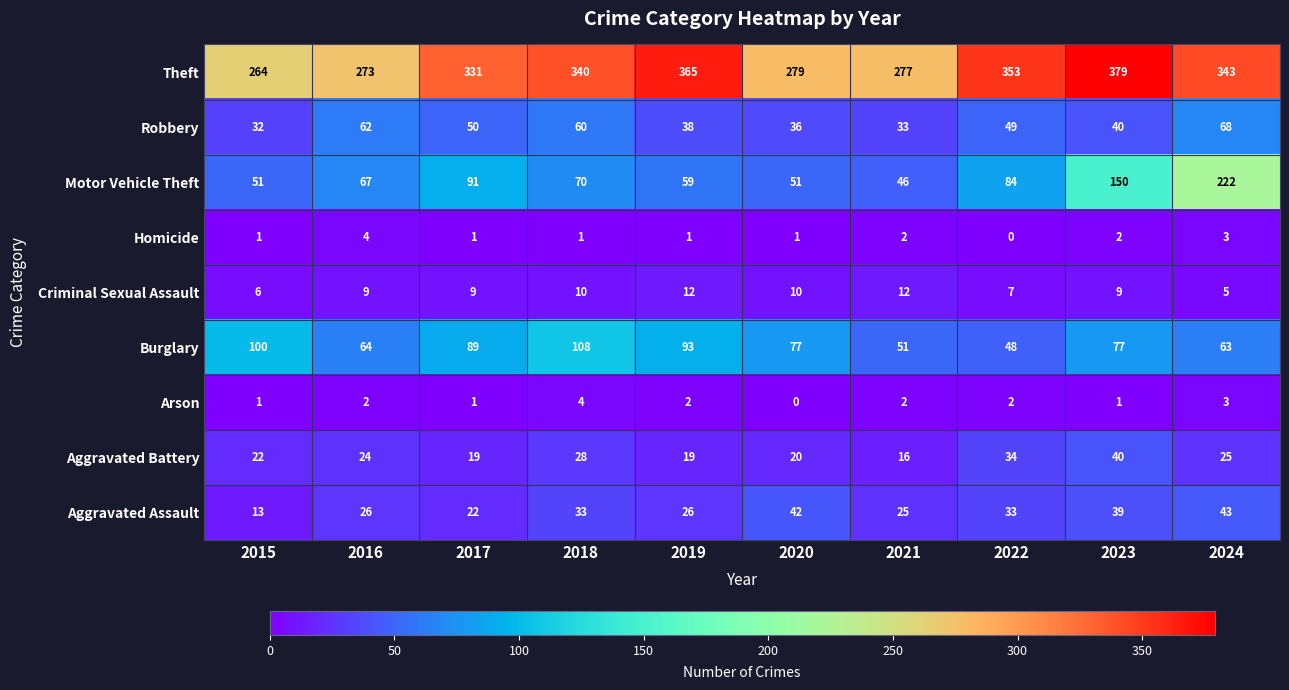

Where is Robbery nearest to the value 50?

2017